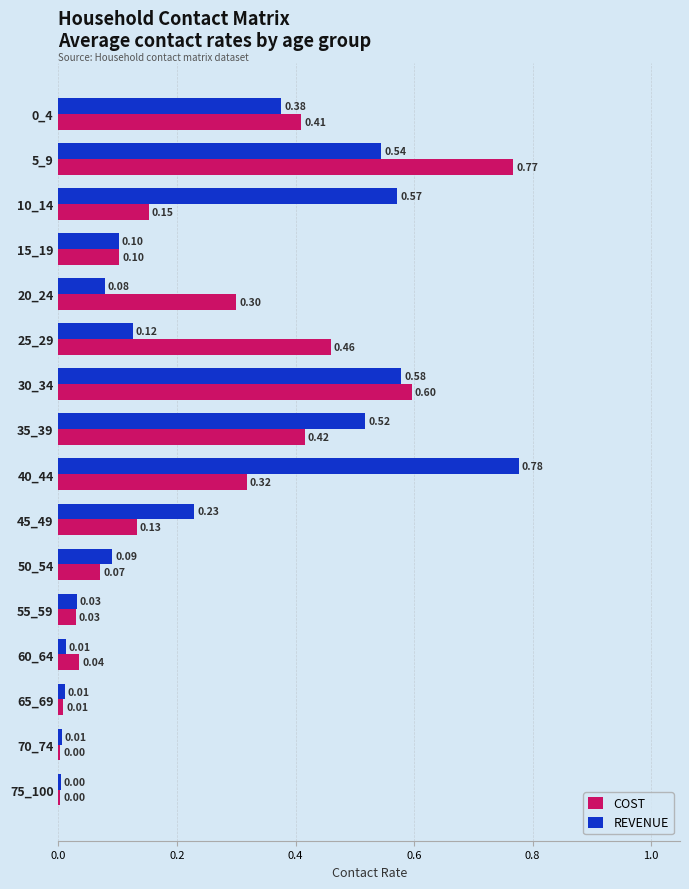

Between 25_29 and 45_49, which series saw the biggest shift?

COST